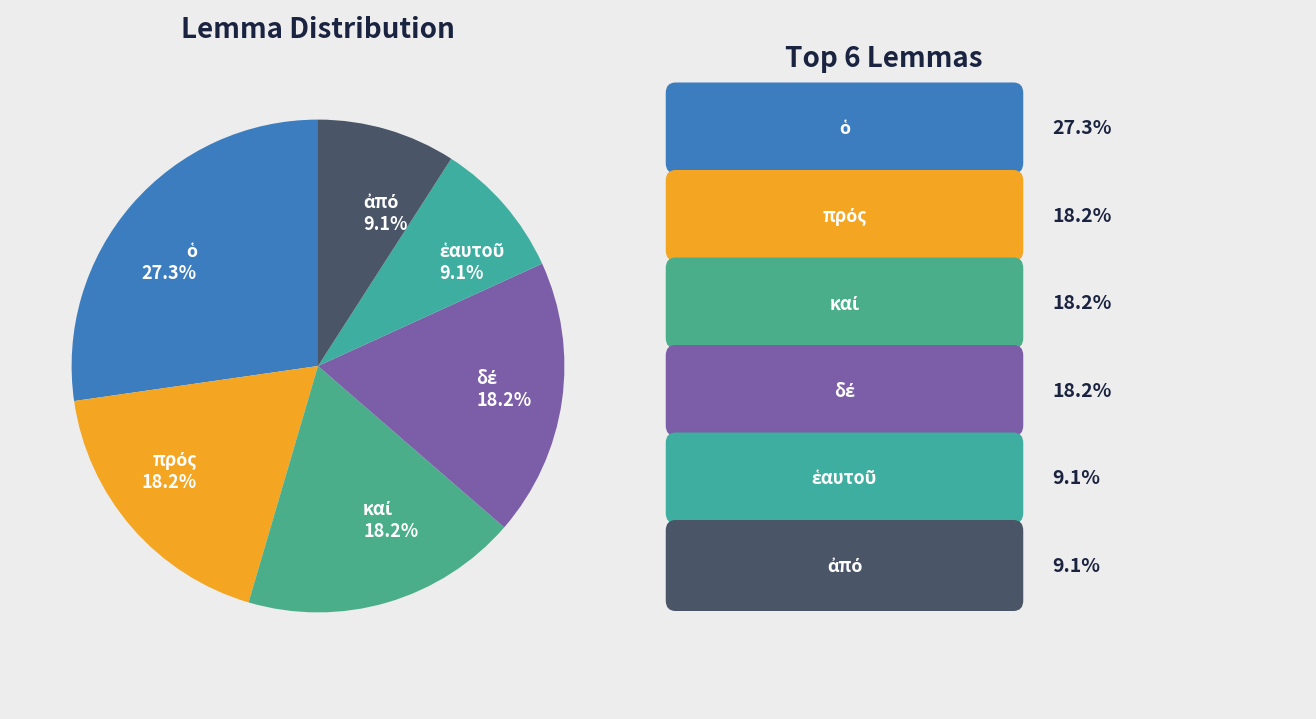

Is there a majority slice in this chart?

No